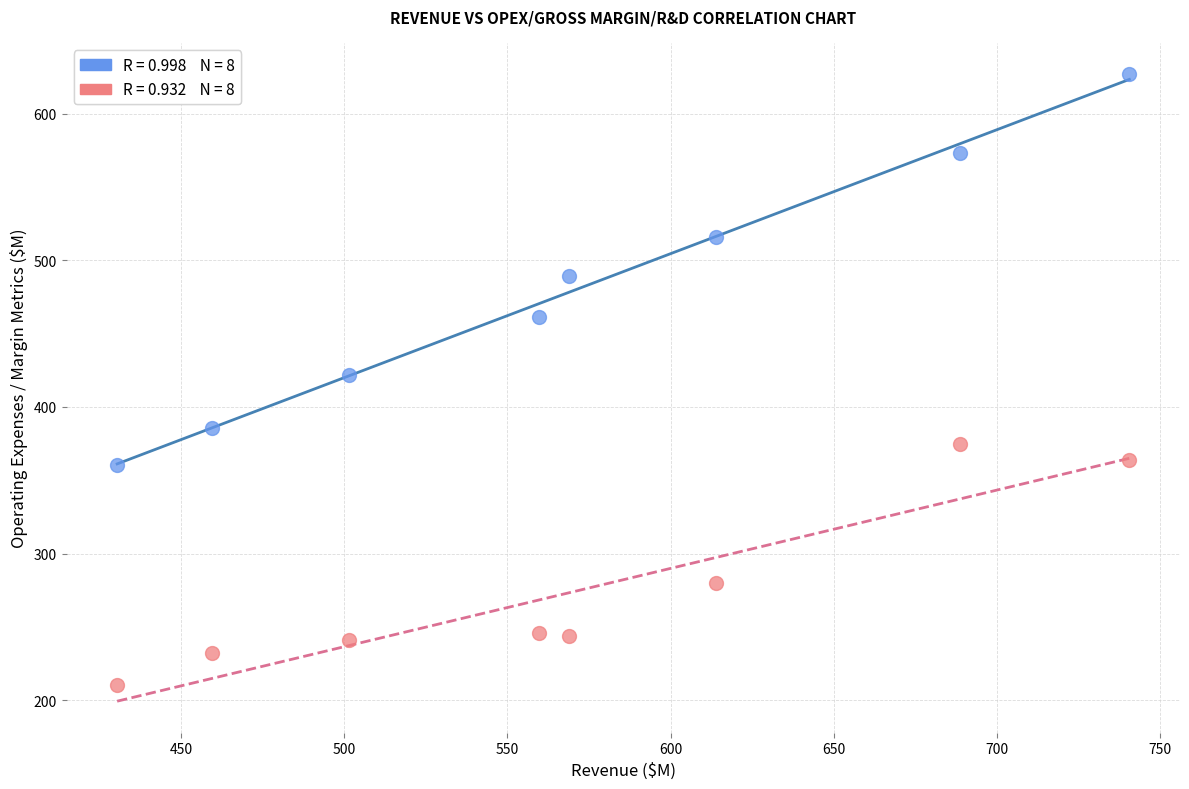

Across all data points, what is the range of X values (max minus min)?

310.0